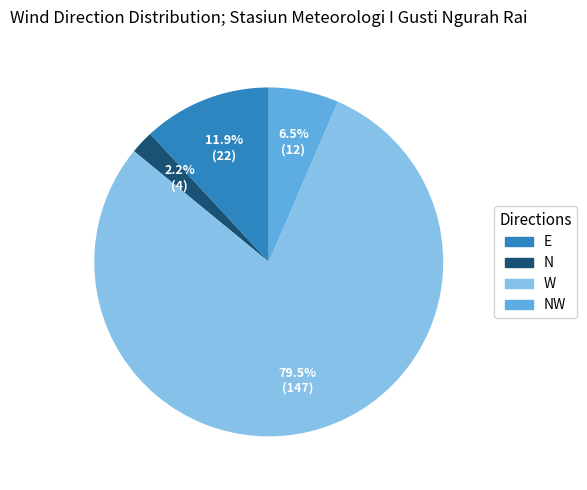

How much of the chart is everything except E?

88.1%